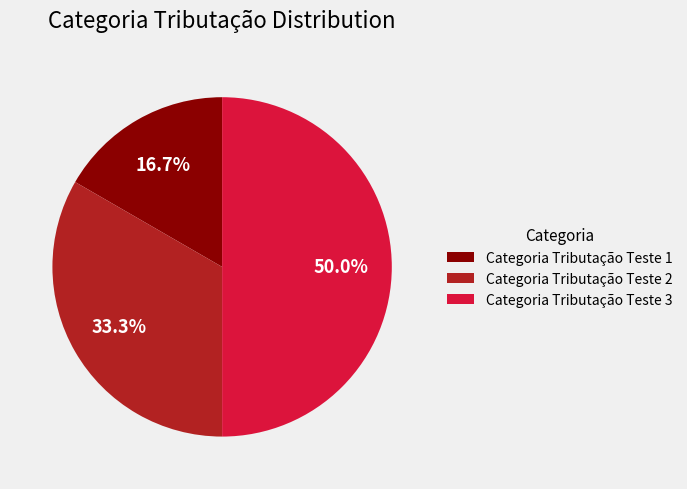

To the nearest percent, what is the difference between the largest and smallest slice percentages?

33%